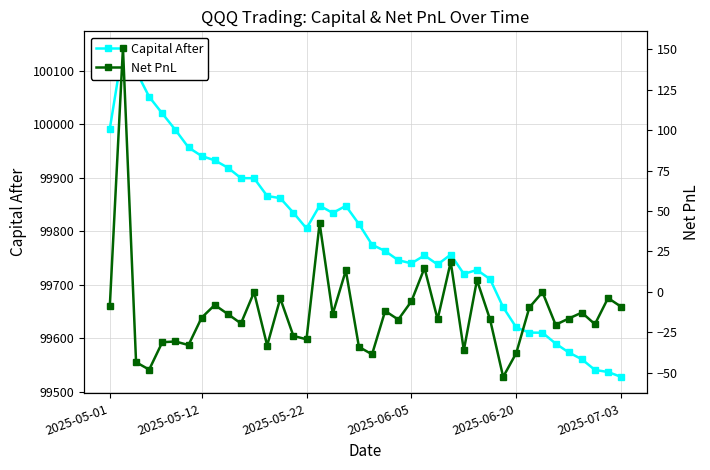

Reading right to left, transcribe all the data shown in this chart.

Capital After: 99527.9	99537.1	99540.9	99560.9	99573.7	99590.1	99610.4	99610.6	99620.2	99658.0	99710.6	99727.6	99720.2	99756.3	99737.8	99754.8	99740.0	99745.8	99762.9	99774.7	99813.3	99847.3	99834.1	99847.7	99805.2	99834.5	99861.7	99865.7	99898.9	99899.1	99918.6	99932.3	99940.4	99956.3	99989.2	100019.8	100050.9	100099.0	100142.5	99991.6
Net PnL: -9.2	-3.8	-20.0	-12.8	-16.5	-20.3	-0.2	-9.6	-37.8	-52.5	-17.0	7.3	-36.1	18.5	-16.9	14.8	-5.8	-17.1	-11.8	-38.6	-34.0	13.2	-13.6	42.5	-29.3	-27.2	-4.0	-33.2	-0.2	-19.5	-13.7	-8.1	-16.0	-32.8	-30.7	-31.1	-48.0	-43.5	150.9	-8.4